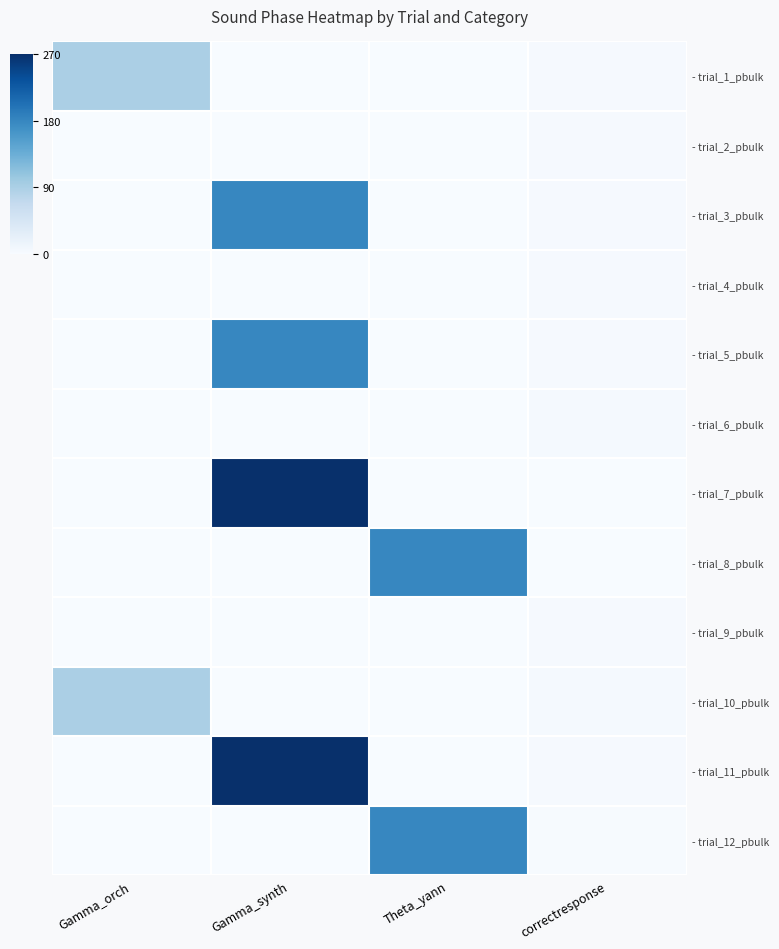

The value of - trial_9_pbulk at Gamma_synth is -1. True or false?

False